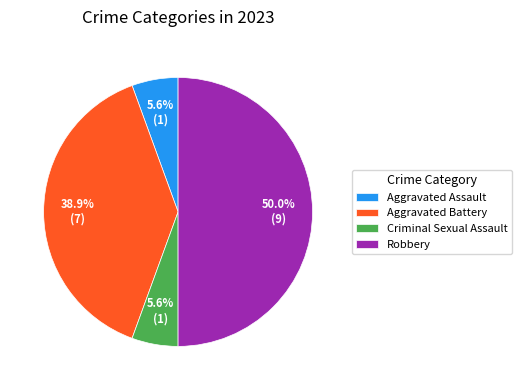

Which has a higher value, Aggravated Battery or Criminal Sexual Assault?

Aggravated Battery